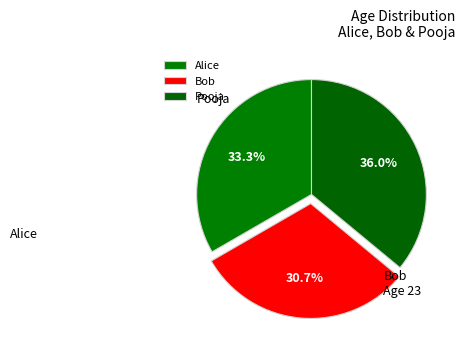

Is Bob the majority of the pie?

No